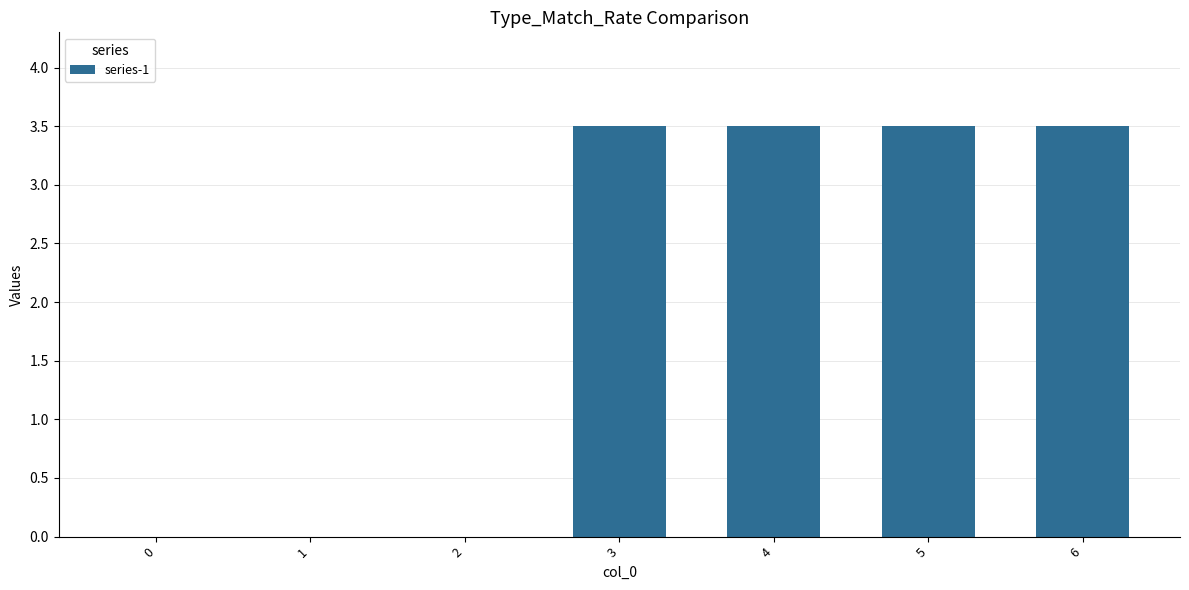

What is the sum of the values at 5 and 6?

7.0